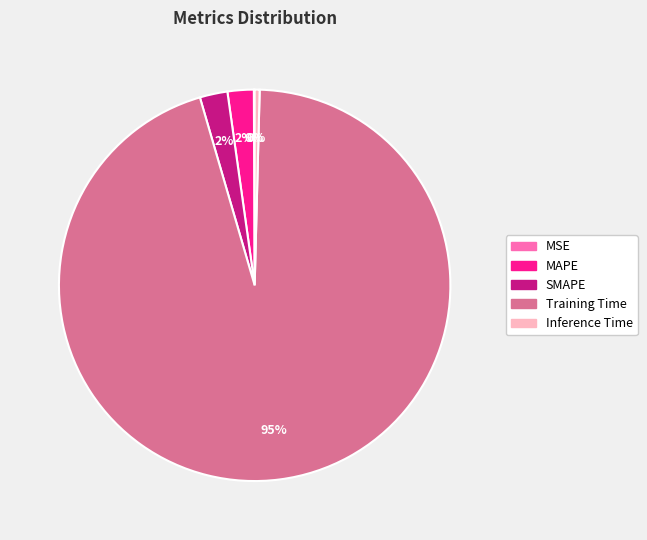

Between Inference Time and SMAPE, which is larger?

SMAPE